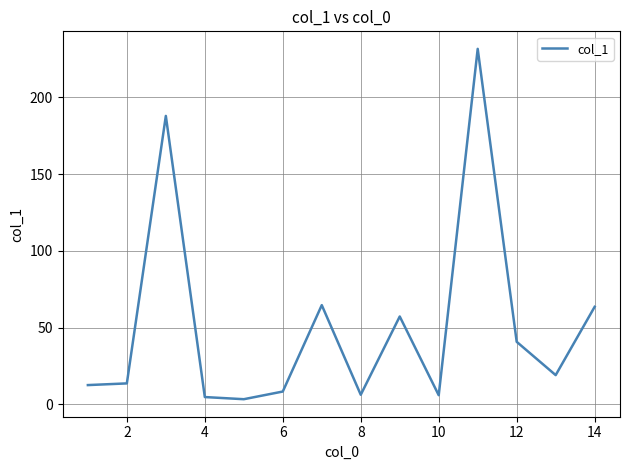

What is the greatest value displayed?

231.6